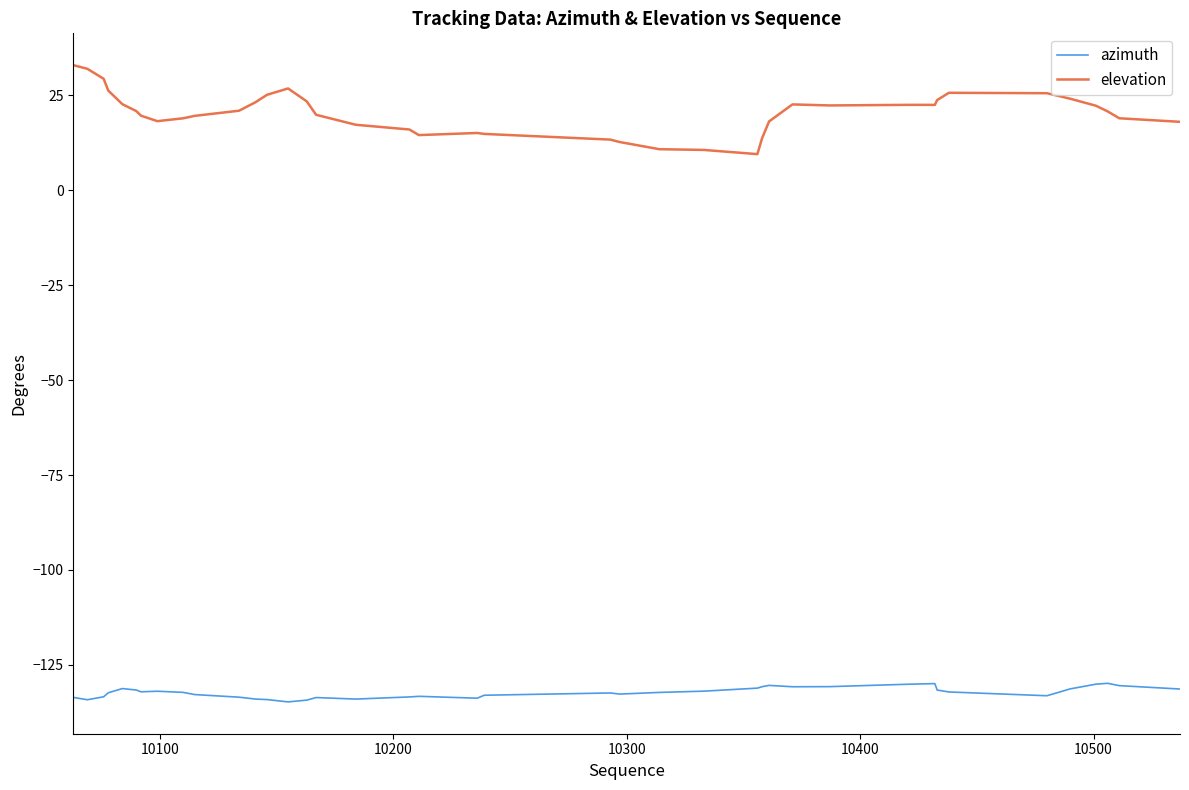

Which series has the widest spread of values?

elevation